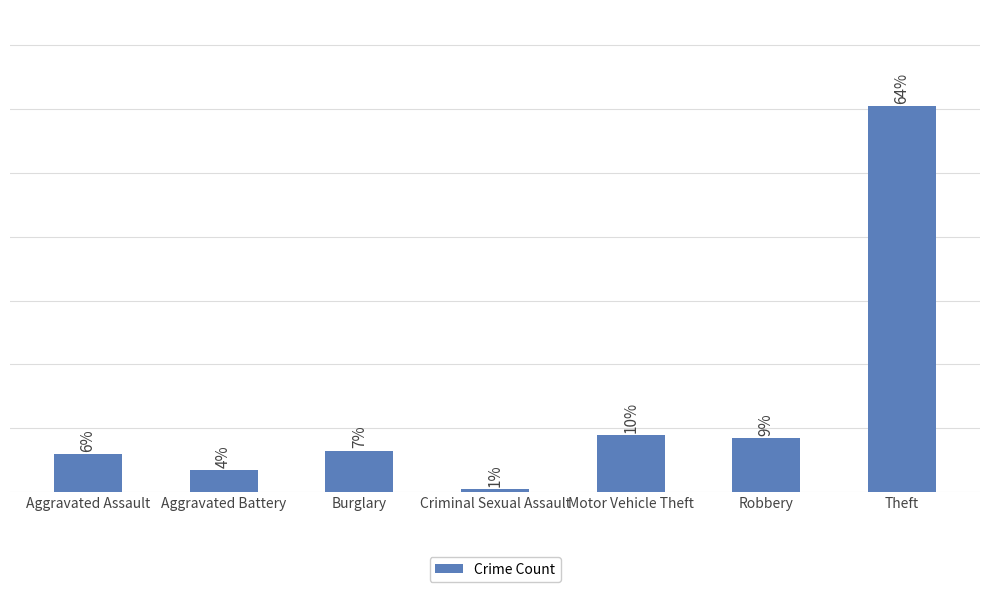

Are the bars horizontal?

No